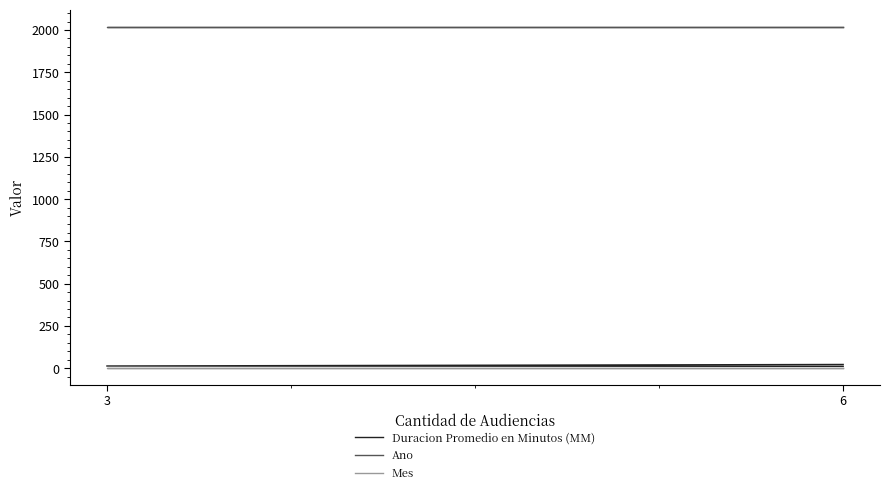

Rank the series by their maximum value, from lowest to highest.

Mes, Duracion Promedio en Minutos (MM), Ano